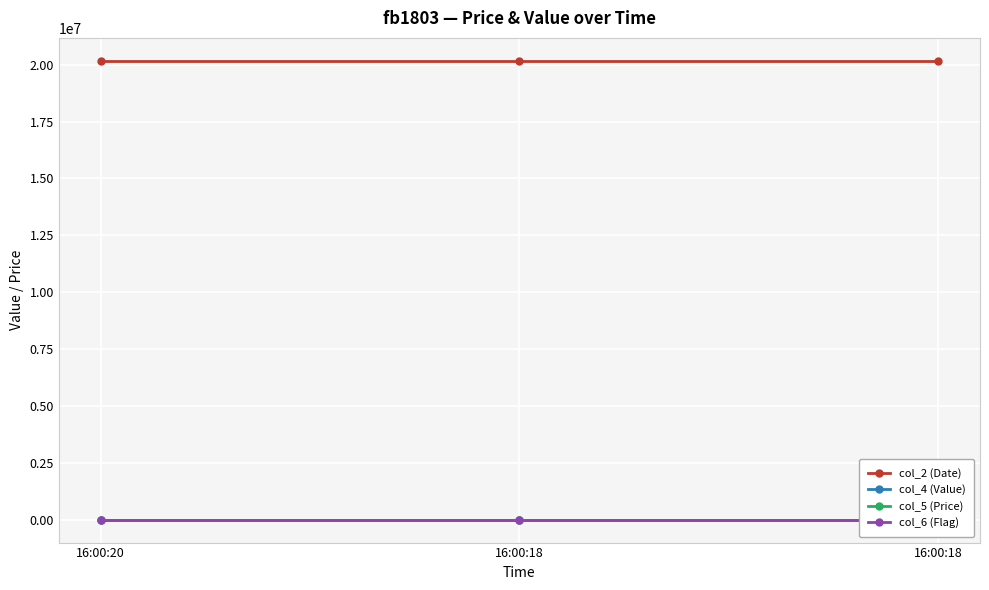

True or false: col_5 (Price) has a value of 87.0 at 16:00:20.

True